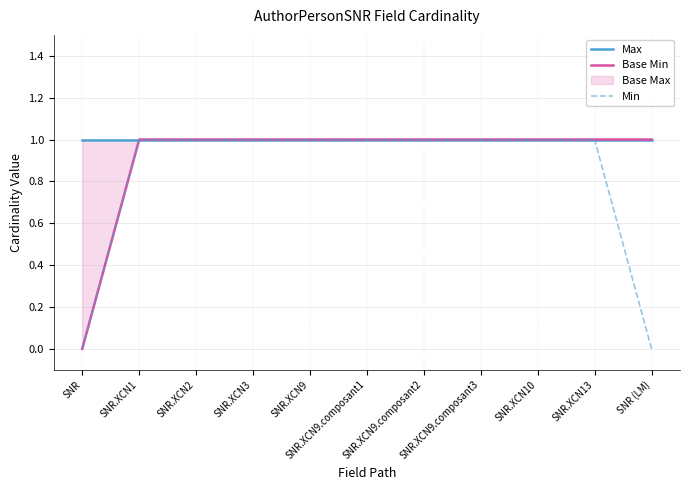

Count the Base Min values in the range 1 to 2.

10